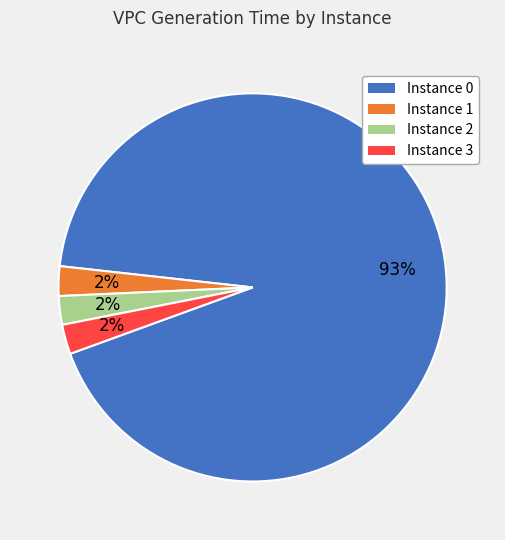

How many segments does this pie chart have?

4